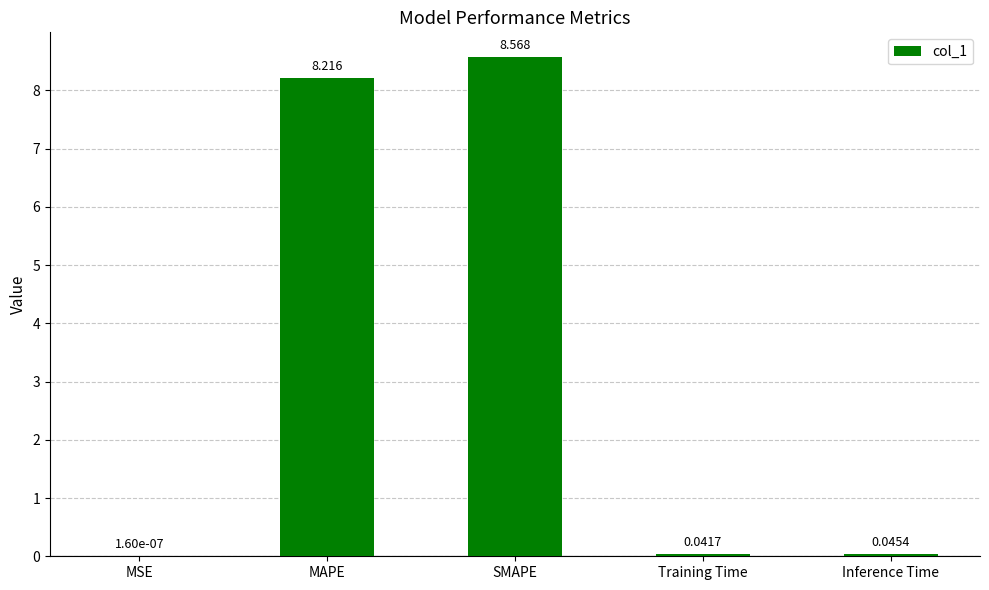

Which label corresponds to the largest value in the chart?

SMAPE